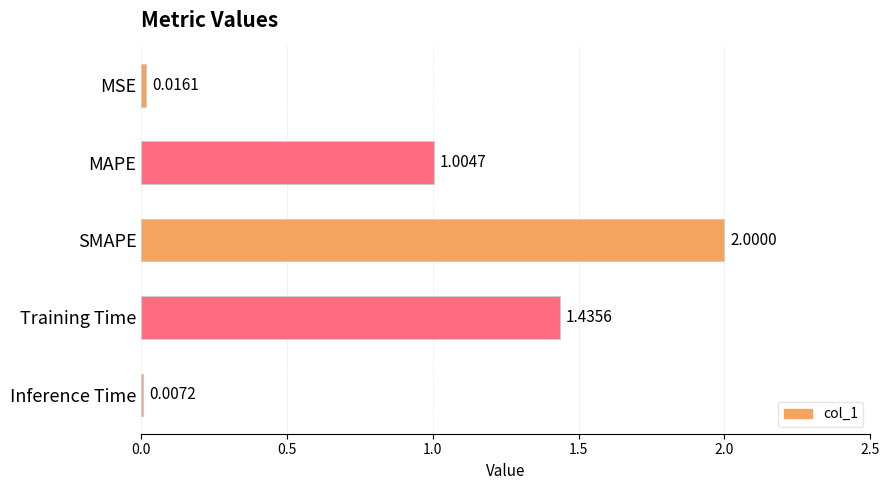

What is the change in value from MSE to Training Time?

+1.4